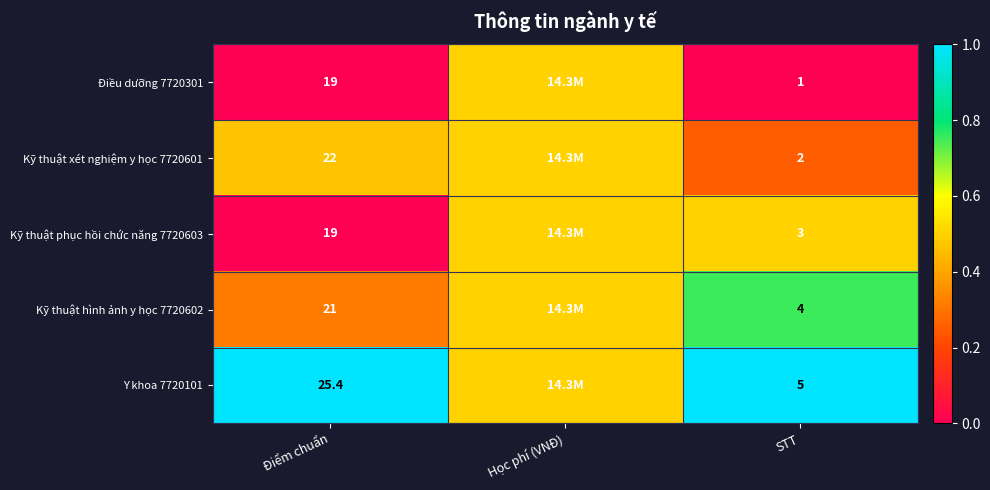

The value of Kỹ thuật phục hồi chức năng 7720603 at STT is 3.0. True or false?

True